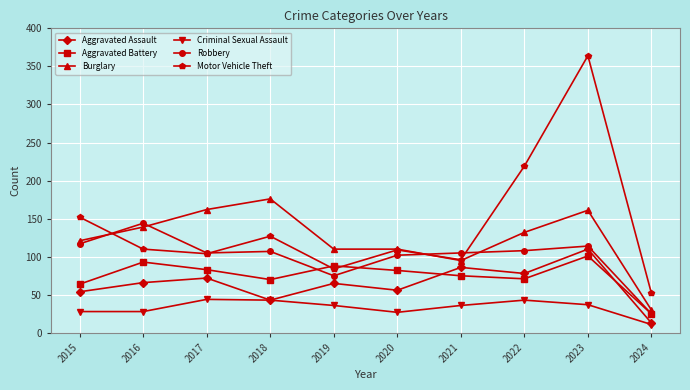

Is it true that Robbery equals 53 at 2016?

False